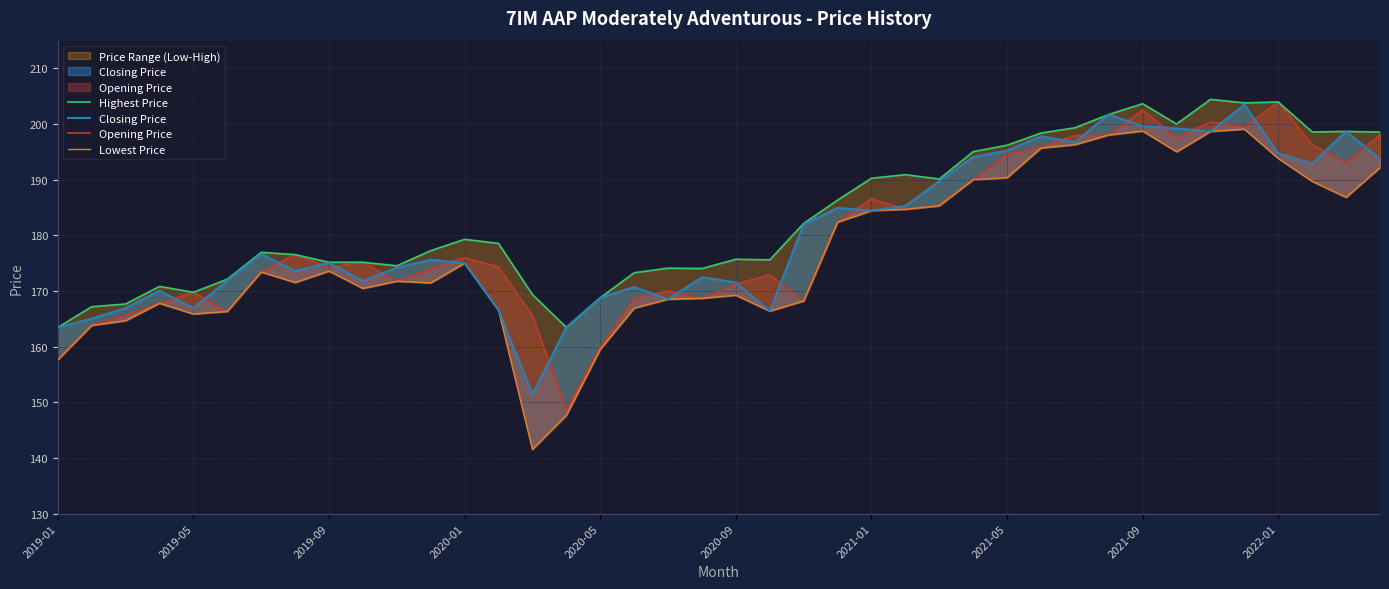

True or false: Lowest Price and Opening Price cross at least once.

False